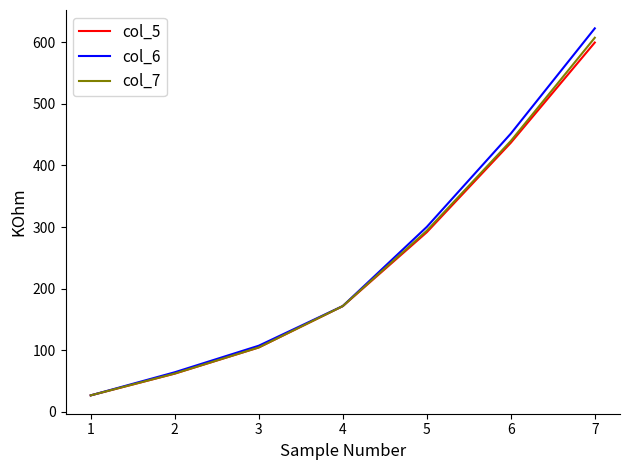

Between 1 and 2, which series saw the biggest shift?

col_6